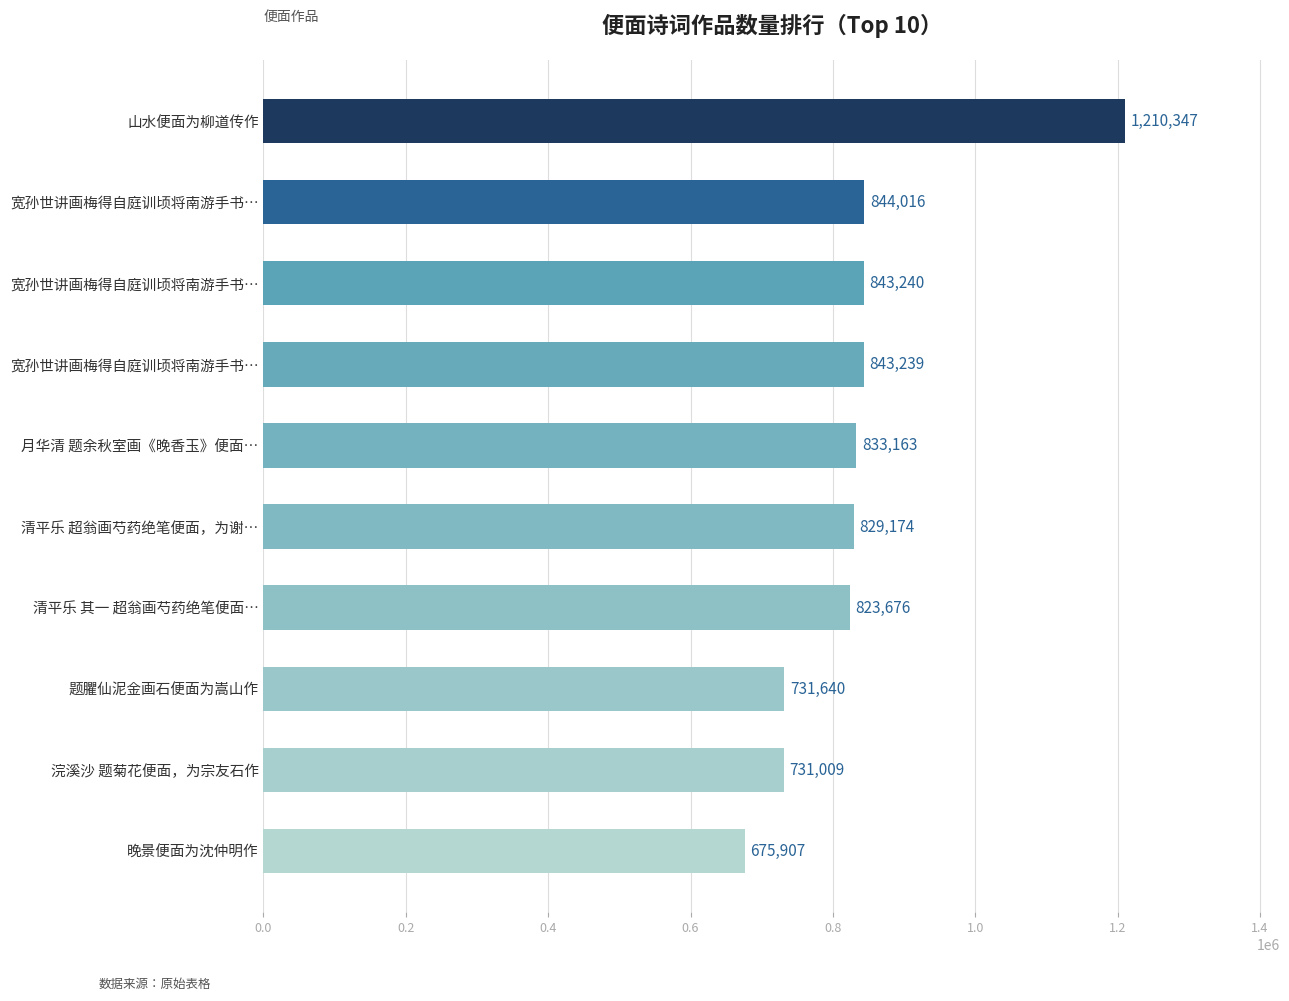

How many bars are there in total?

10